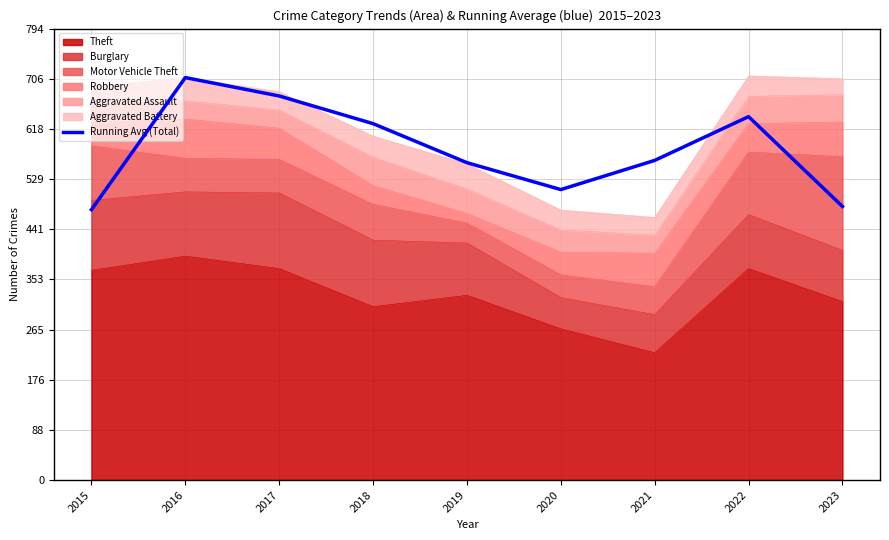

What is the greatest value displayed?

708.0